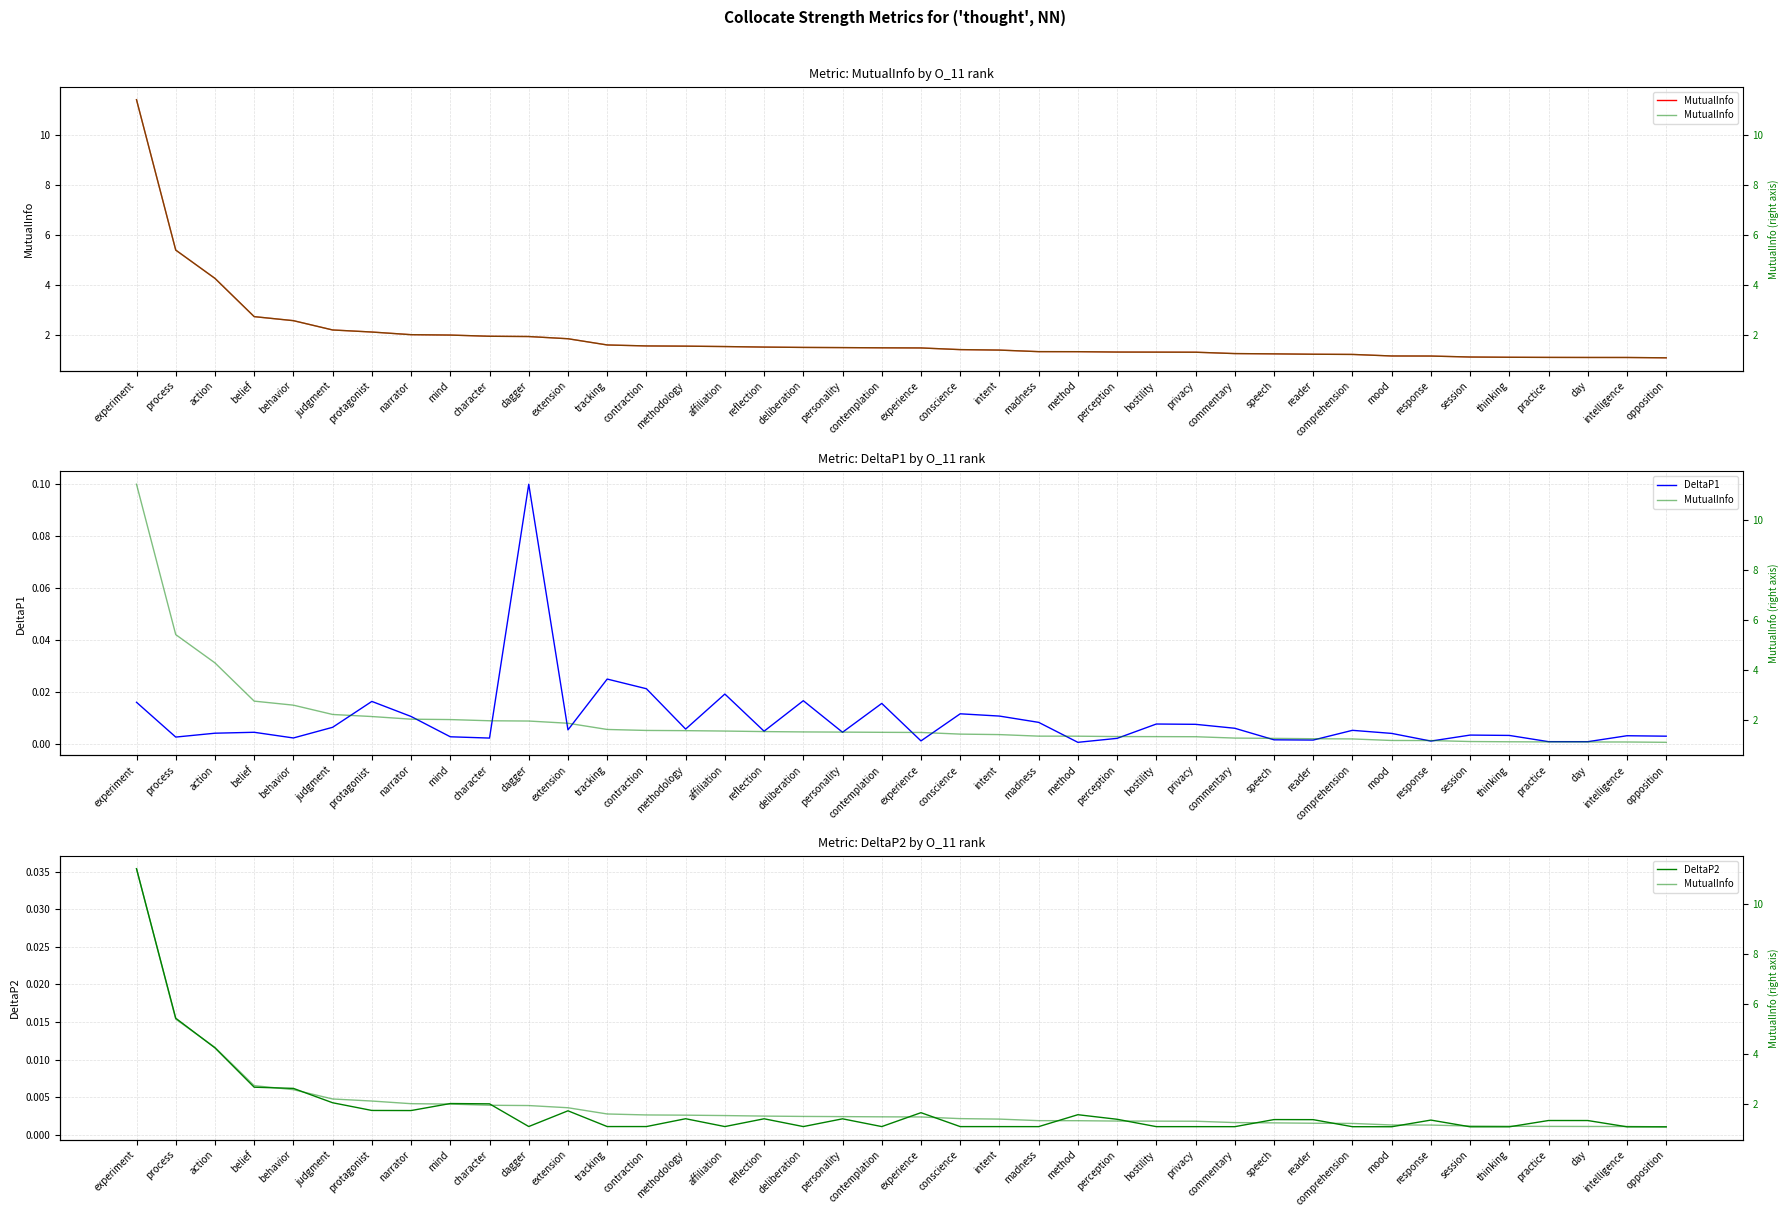

At which category does the chart reach its minimum across all series?

method